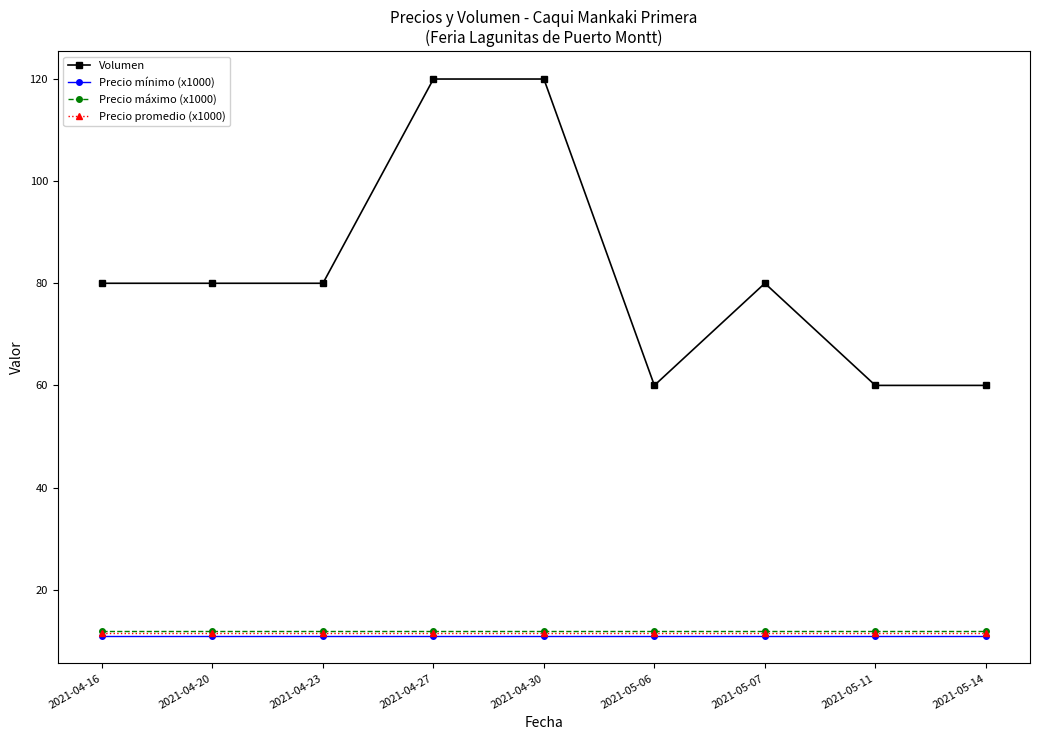

Count the number of data series in this chart.

4